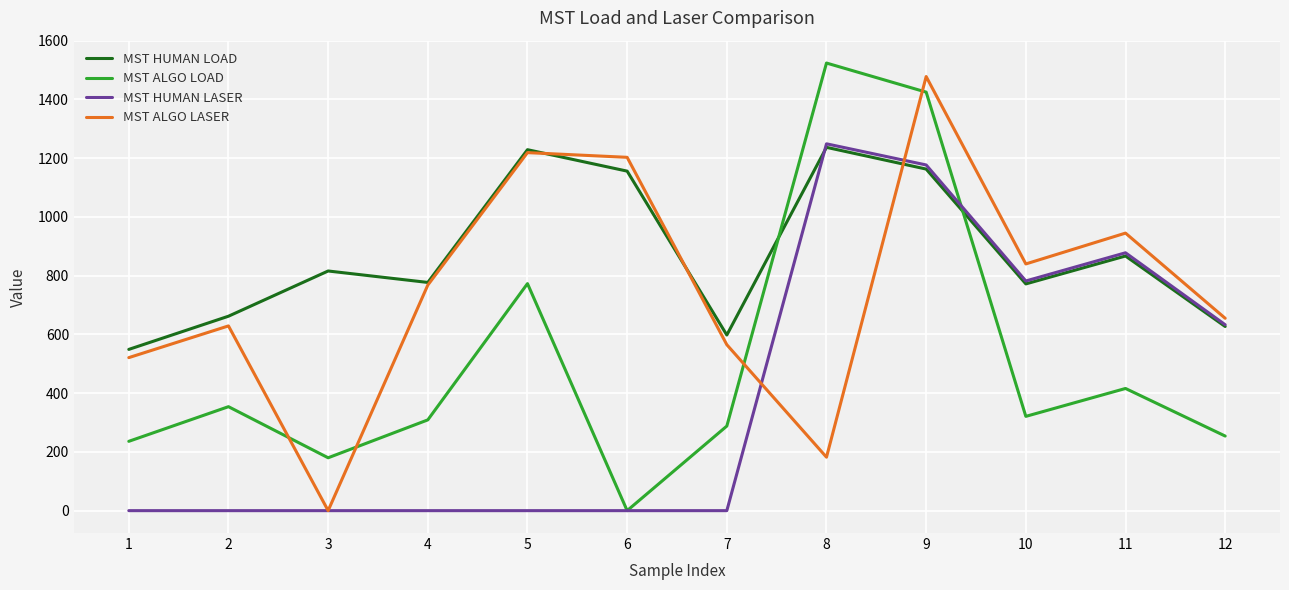

True or false: MST ALGO LASER has a value of 265 at 11.

False